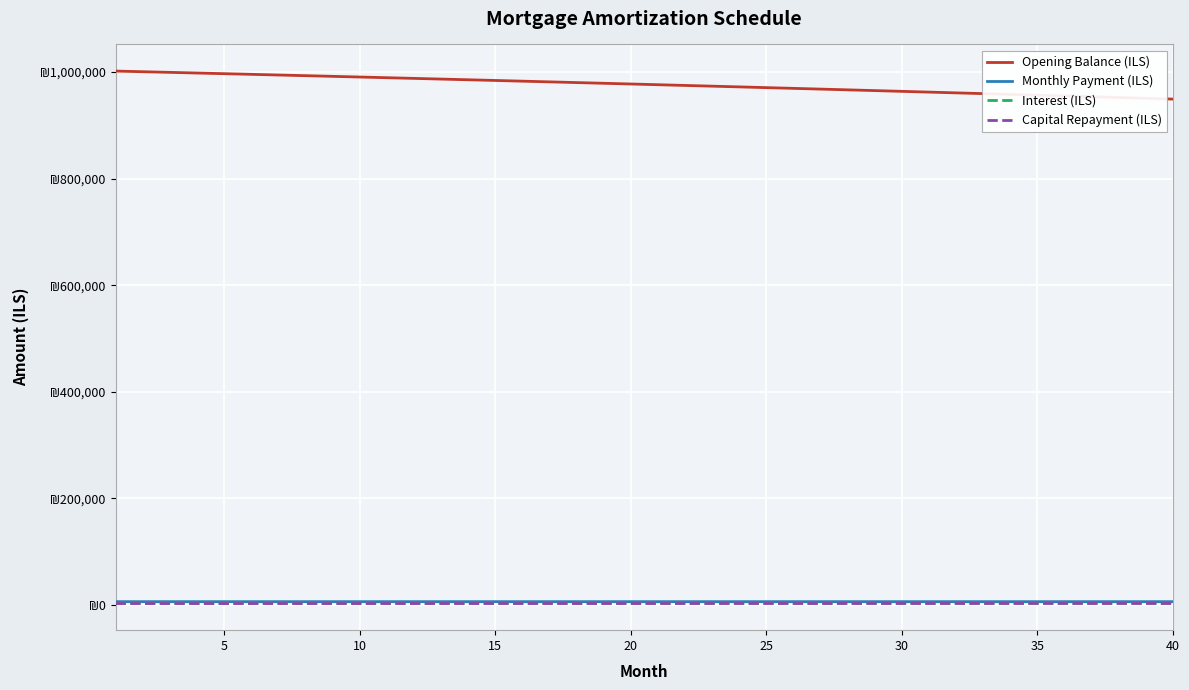

Reading left to right, extract all data points from this chart.

Opening Balance (ILS): 1001666.7	1000453.0	999232.4	998005.1	996770.8	995529.7	994281.6	993026.7	991764.8	990495.9	989220.0	987937.2	986647.3	985350.3	984046.3	982735.2	981417.1	980091.8	978759.3	977419.7	976072.9	974718.9	973357.7	971989.2	970613.4	969230.4	967840.1	966442.4	965037.4	963625.1	962205.3	960778.1	959343.5	957901.5	956452.0	954994.9	953530.4	952058.3	950578.7	949091.5
Monthly Payment (ILS): 6425.9	6426.4	6426.9	6427.4	6427.8	6428.2	6428.7	6429.1	6429.5	6429.8	6430.2	6430.5	6430.8	6431.1	6431.4	6431.7	6431.9	6432.2	6432.4	6432.6	6432.8	6432.9	6433.1	6433.2	6433.3	6433.4	6433.5	6433.5	6433.6	6433.6	6433.6	6433.6	6433.6	6433.5	6433.5	6433.4	6433.3	6433.1	6433.0	6432.9
Interest (ILS): 3547.6	3543.3	3538.9	3534.6	3530.2	3525.8	3521.4	3517.0	3512.5	3508.0	3503.5	3498.9	3494.4	3489.8	3485.2	3480.5	3475.8	3471.2	3466.4	3461.7	3456.9	3452.1	3447.3	3442.5	3437.6	3432.7	3427.8	3422.8	3417.8	3412.8	3407.8	3402.8	3397.7	3392.6	3387.4	3382.3	3377.1	3371.9	3366.6	3361.4
Capital Repayment (ILS): 2878.3	2883.2	2887.9	2892.8	2897.6	2902.4	2907.3	2912.1	2917.0	2921.8	2926.7	2931.6	2936.4	2941.3	2946.2	2951.2	2956.1	2961.0	2965.9	2970.9	2975.8	2980.8	2985.8	2990.7	2995.7	3000.7	3005.7	3010.7	3015.7	3020.8	3025.8	3030.8	3035.9	3041.0	3046.0	3051.1	3056.2	3061.3	3066.4	3071.5